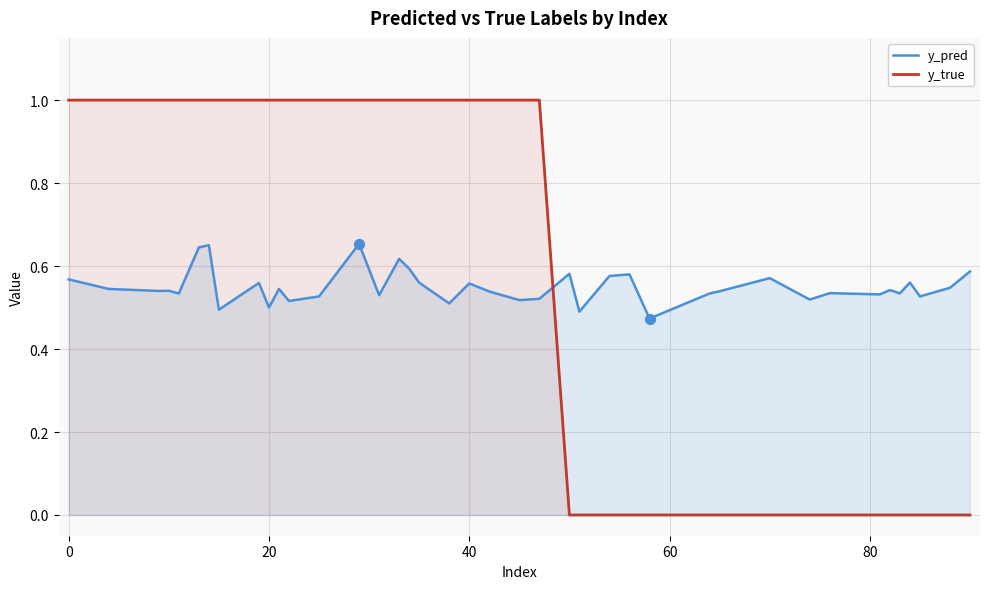

What are all the series names shown in the legend?

y_pred, y_true